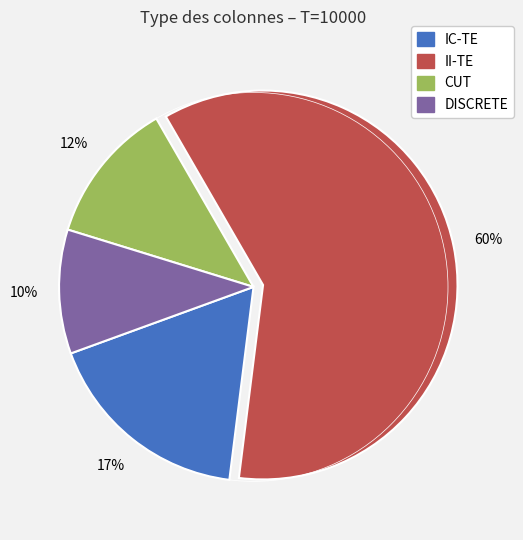

To the nearest percent, what is the average slice percentage?

25%